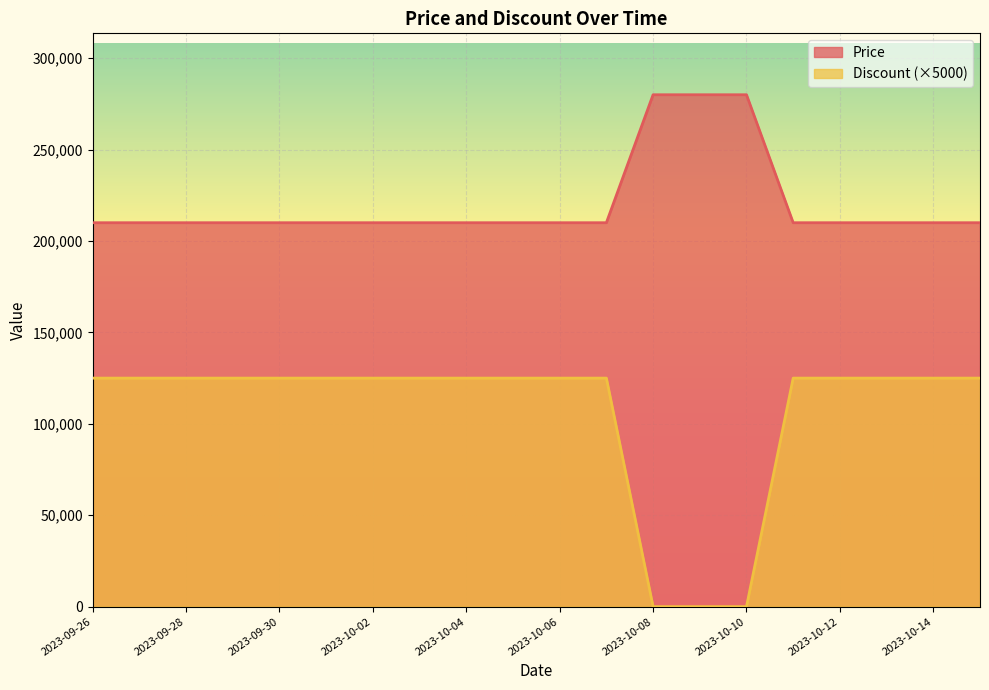

Which label corresponds to the smallest value in the chart?

2023-10-08